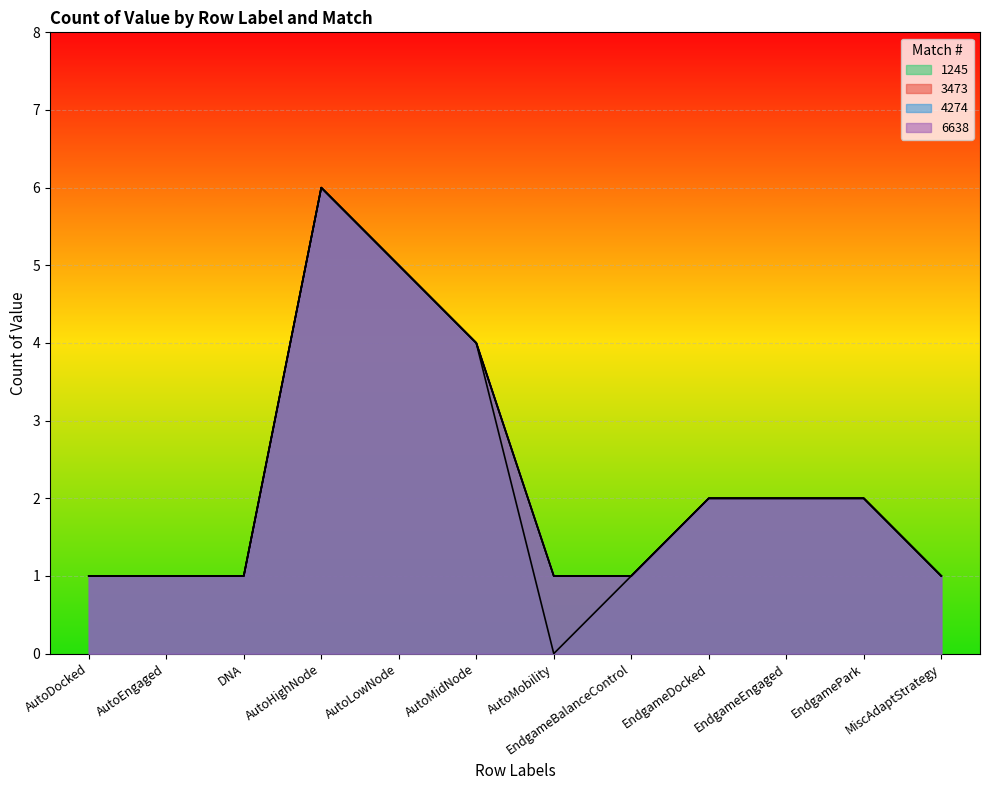

At which category does the chart reach its peak across all series?

AutoHighNode